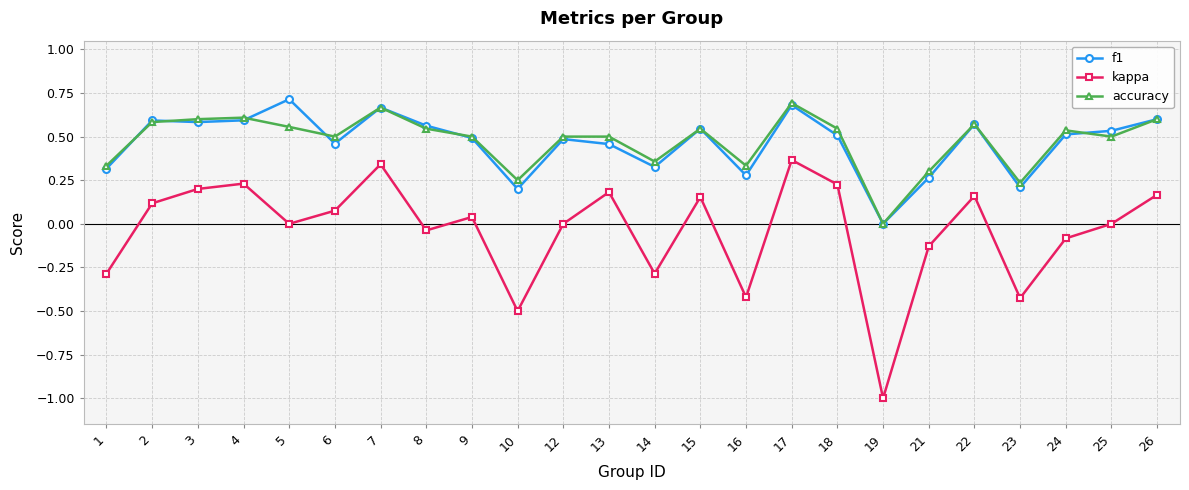

True or false: accuracy and kappa cross at least once.

False